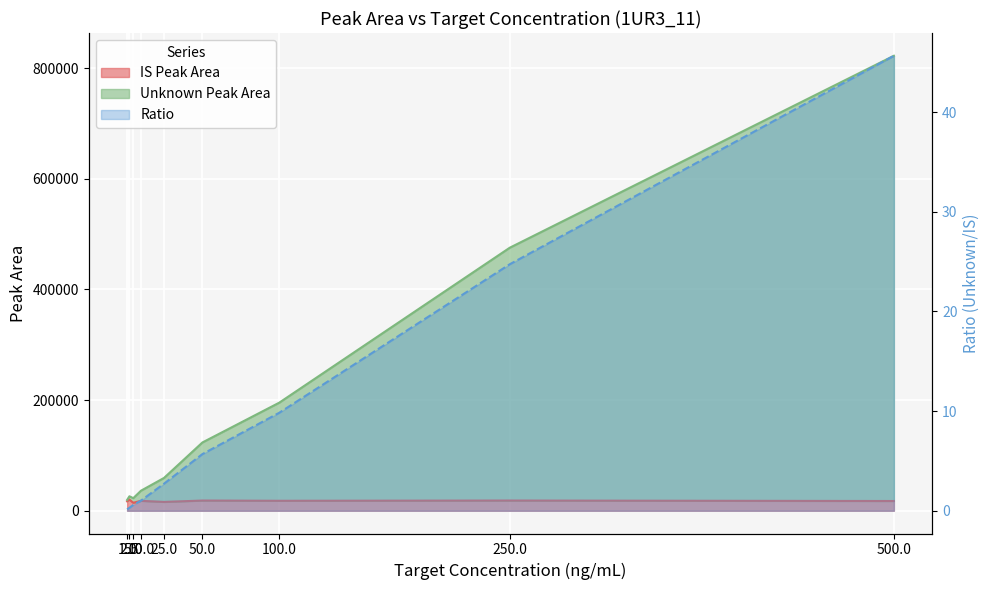

The Ratio series shows 0.3 at 2.5. True or false?

True